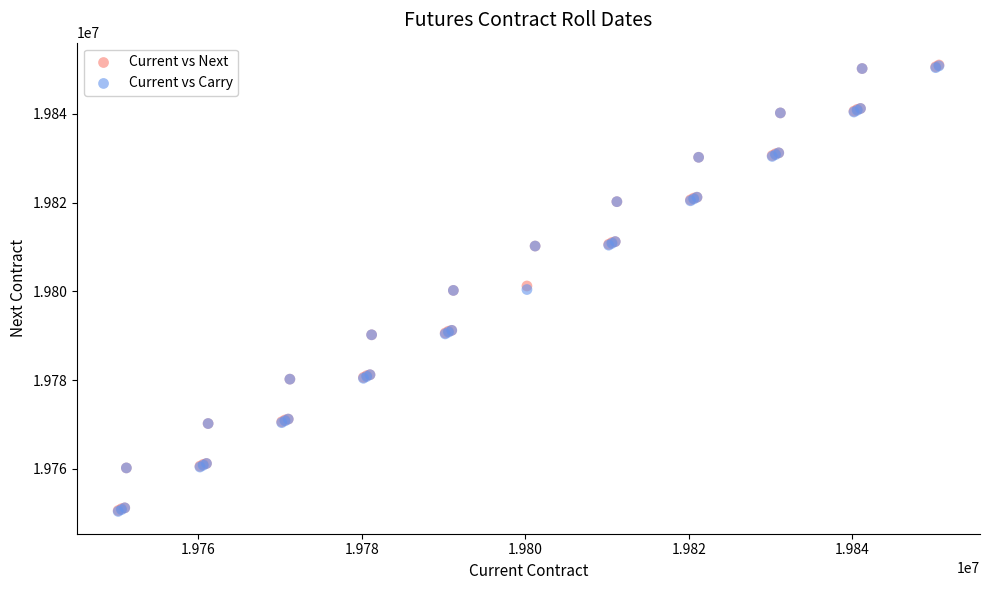

What are all the series names shown in the legend?

Current vs Next, Current vs Carry